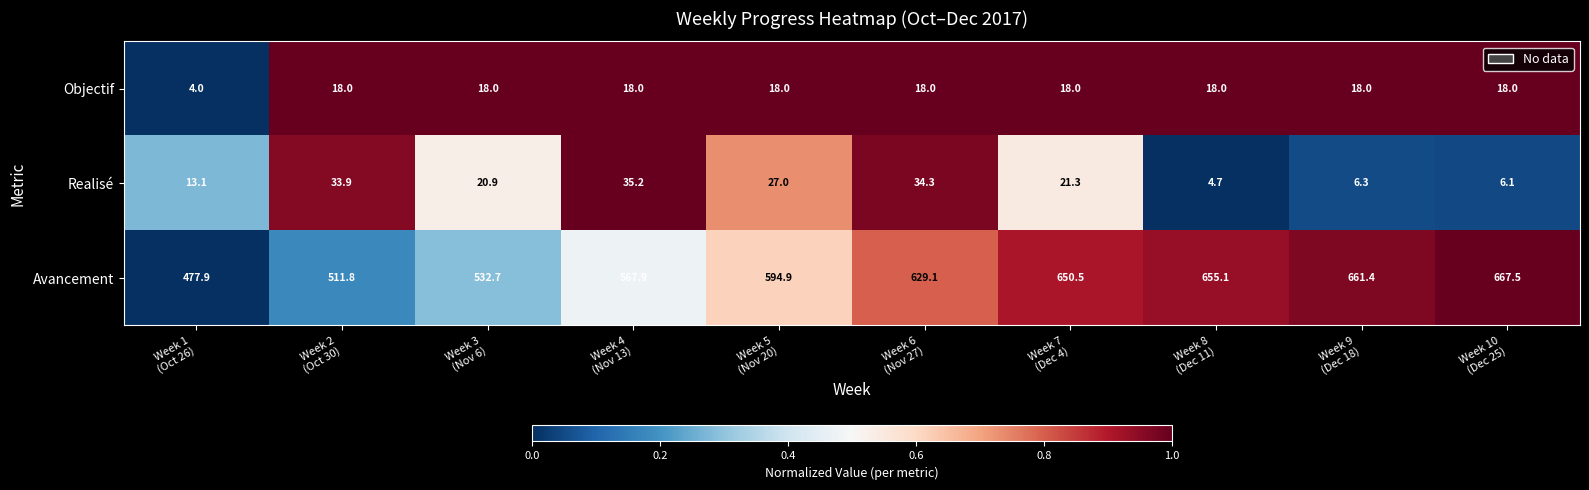

List the series in order of their peak value, highest first.

Avancement, Realisé, Objectif